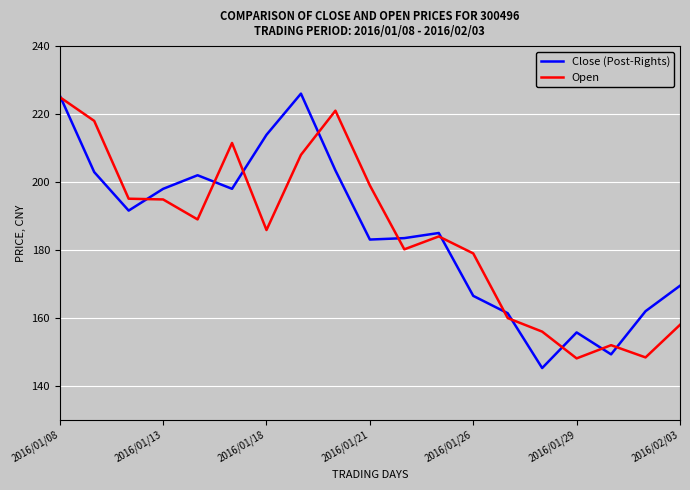

Rank the series by their maximum value, from highest to lowest.

Close (Post-Rights), Open